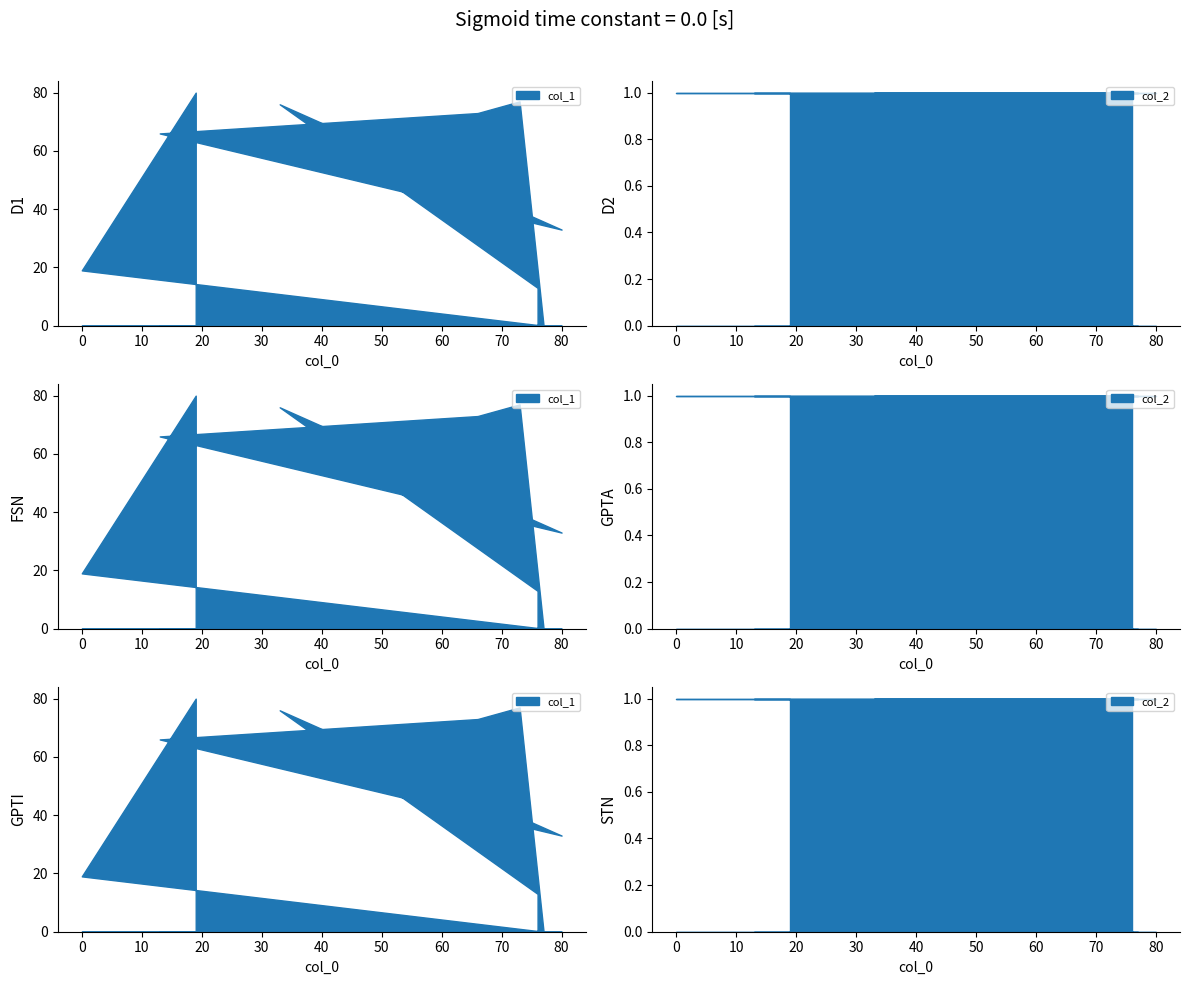

True or false: col_2 has more than 2 points higher than both neighbors.

False